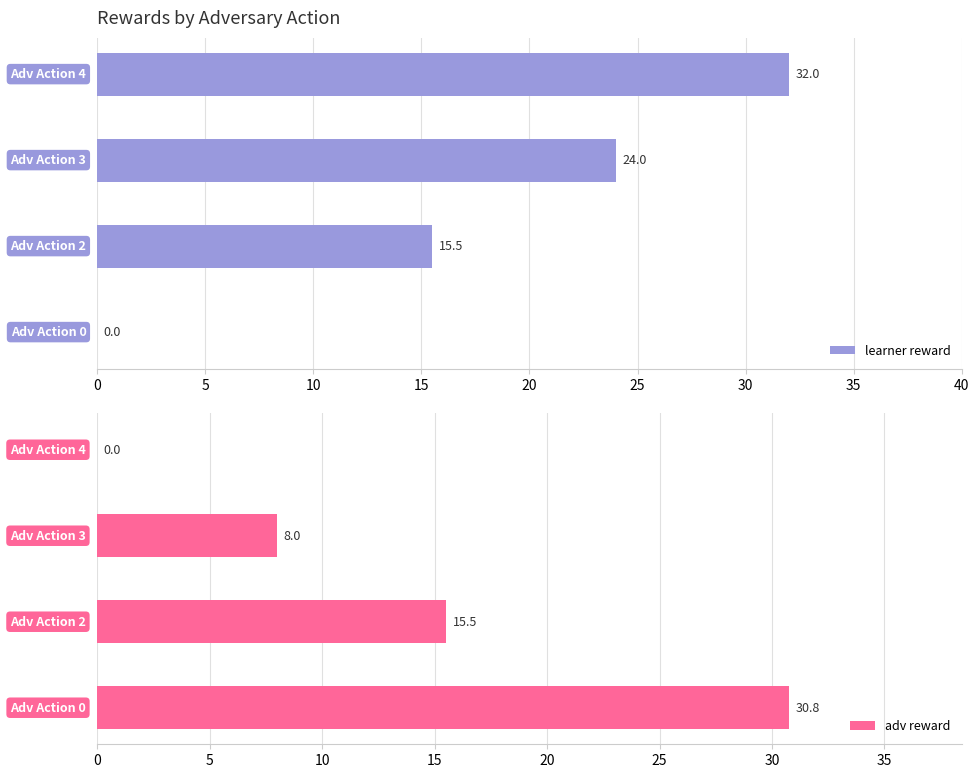

What is the highest value of the learner reward series?

32.0